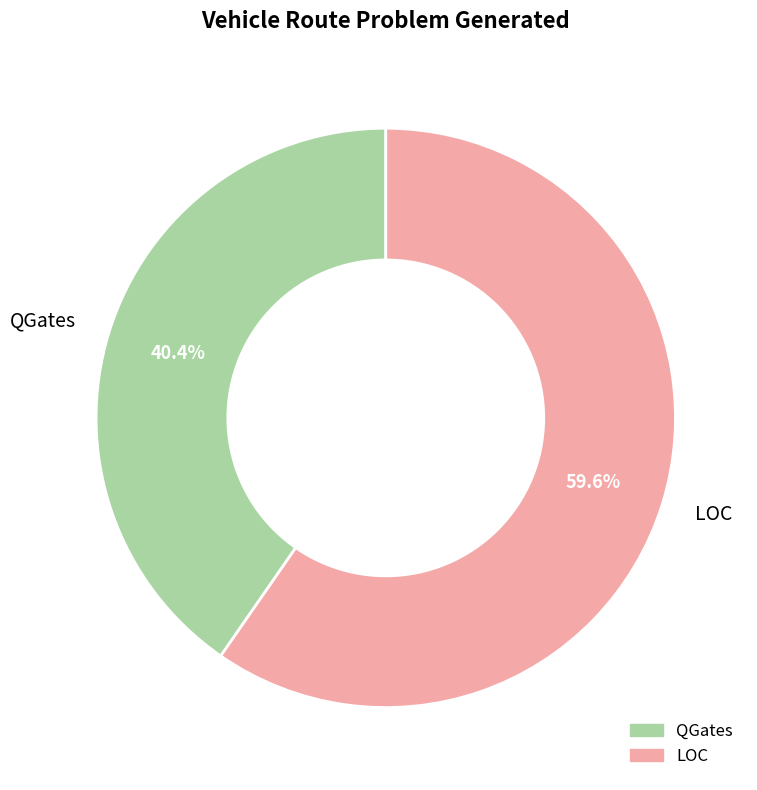

Rank the categories by value from highest to lowest.

LOC, QGates